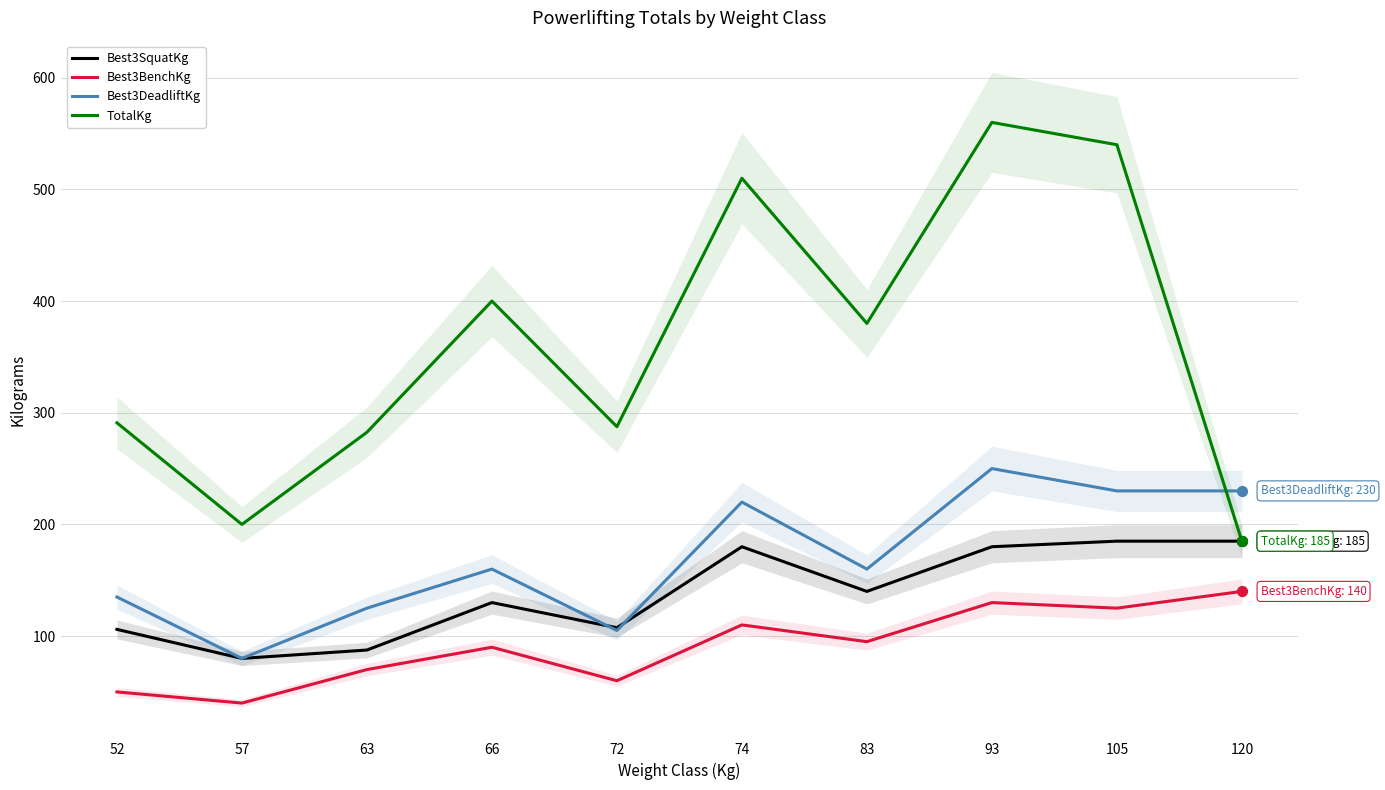

At which category is the sum across all series the highest?

93